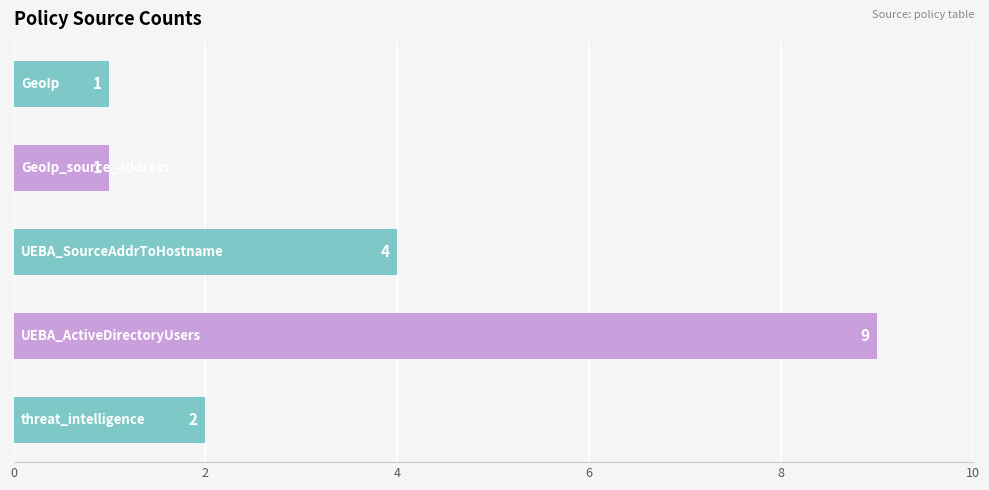

What is the smallest value displayed?

1